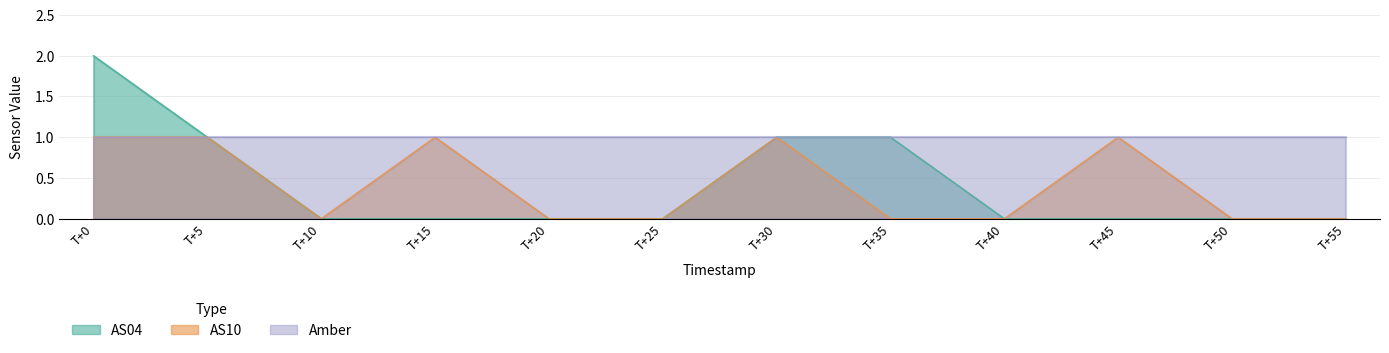

What is the difference between the maximum and second lowest values in the AS04 series?

2